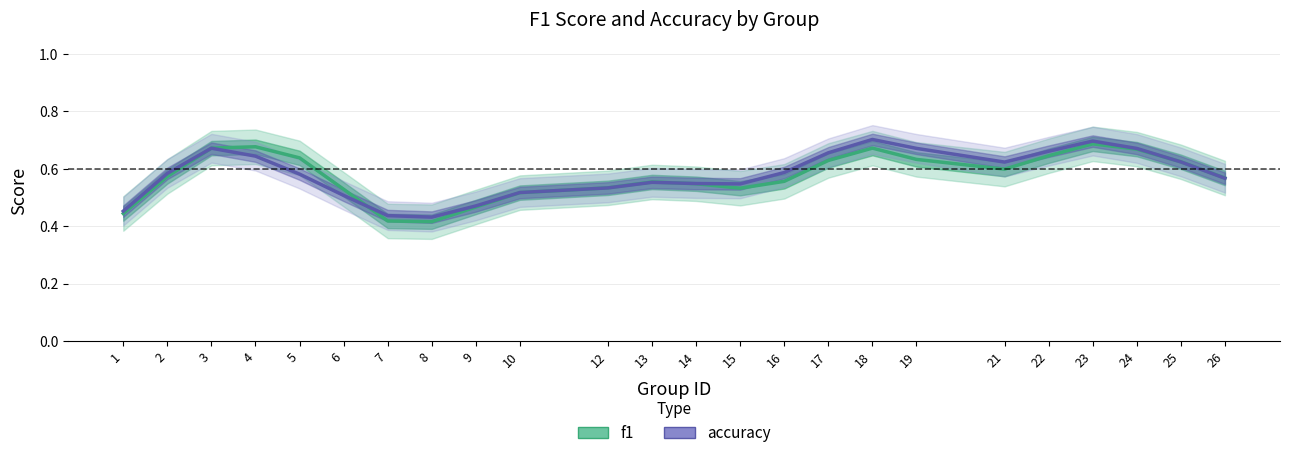

Where is the first local maximum for f1?

4